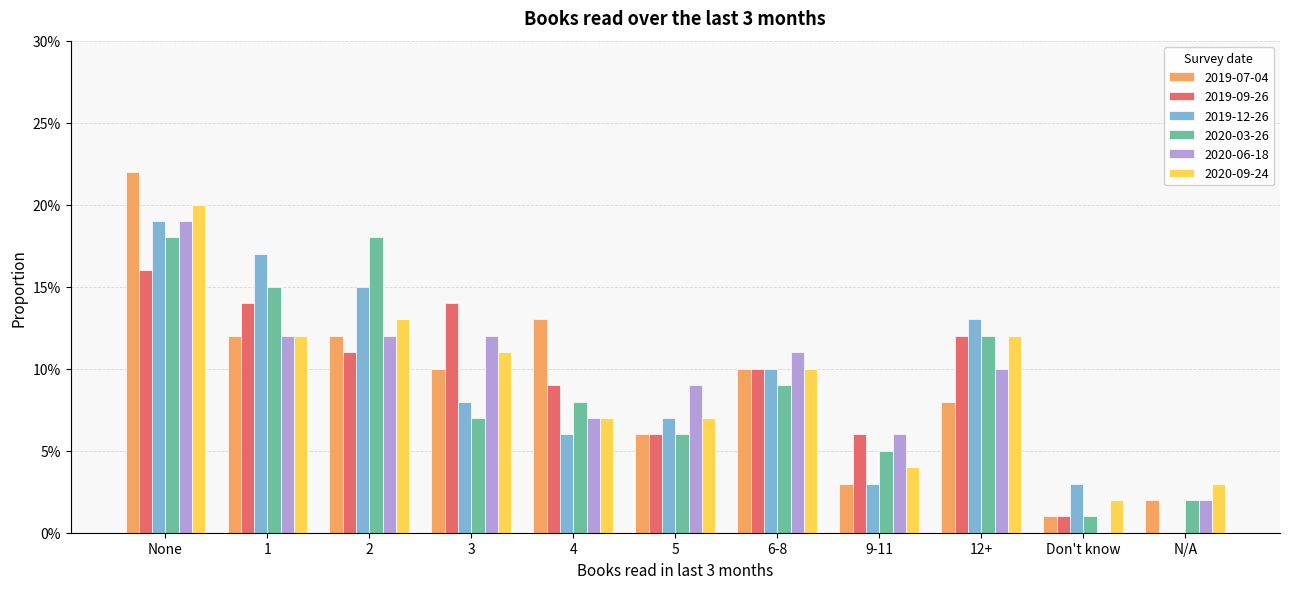

The 2019-09-26 series shows 0.1 at 2. True or false?

False